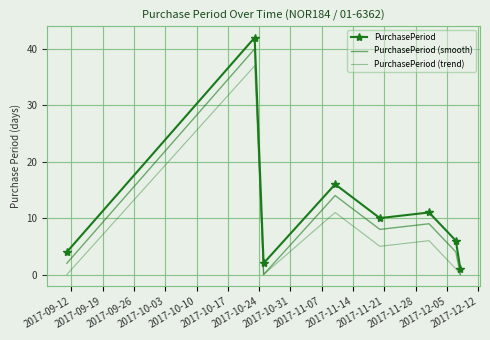

At which label is PurchasePeriod (smooth) closest to 20?

2017-10-03